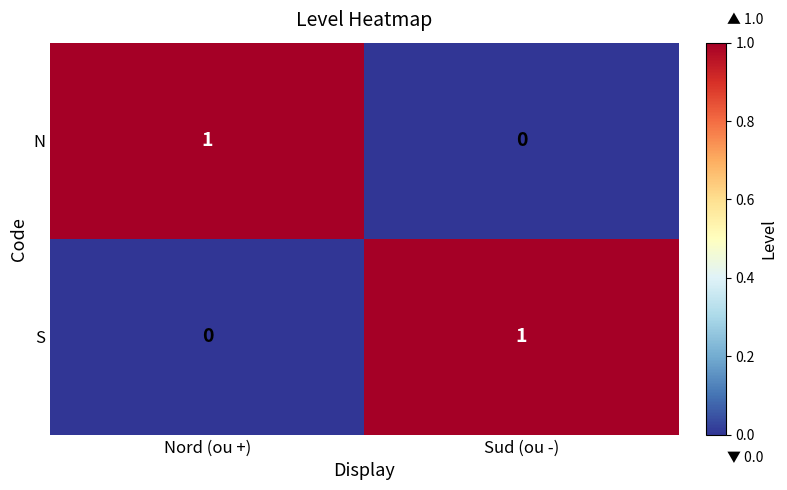

Is the value of N at Nord (ou +) greater than the value of S at Nord (ou +)?

Yes